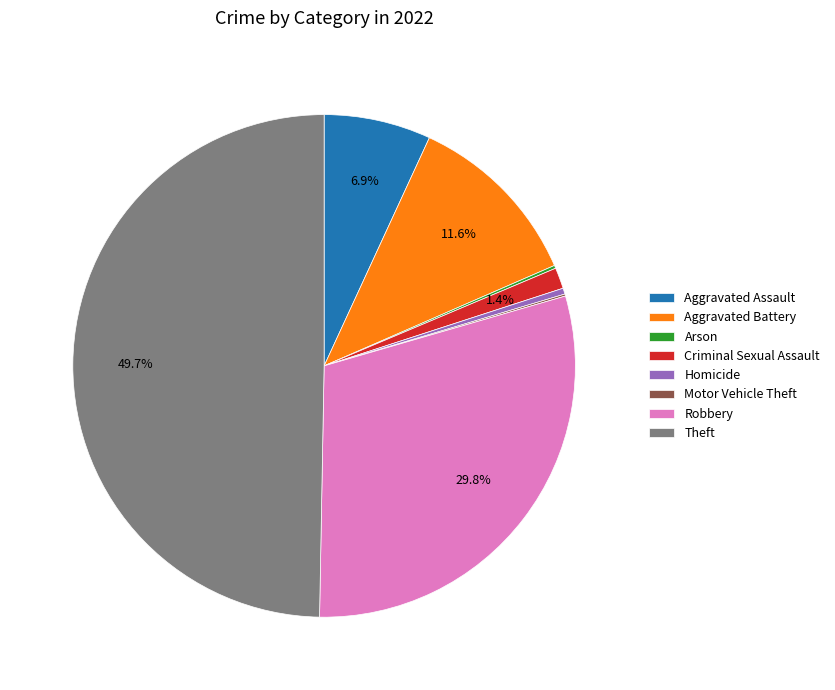

Which has a higher value, Criminal Sexual Assault or Aggravated Battery?

Aggravated Battery